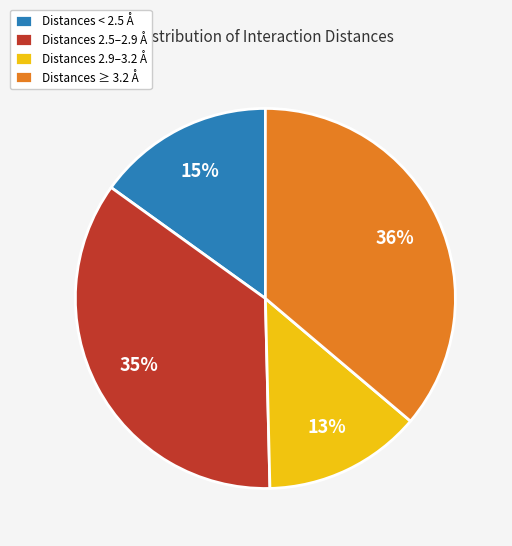

Which has a higher value, Distances < 2.5 Å or Distances 2.9–3.2 Å?

Distances < 2.5 Å